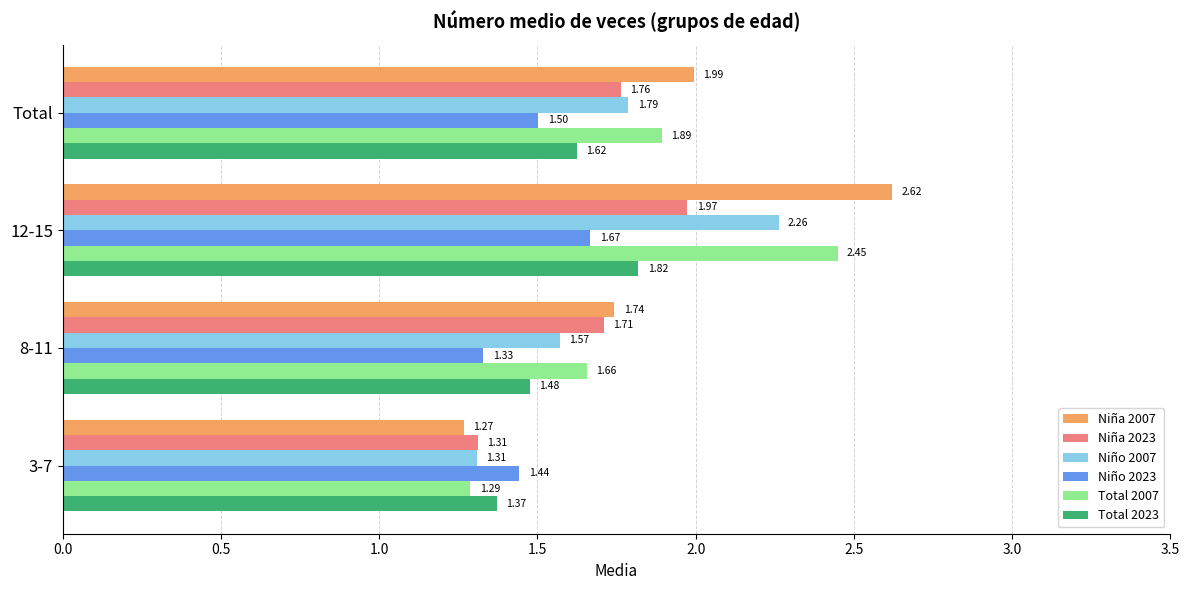

Is the value of Niño 2023 at 8-11 greater than the value of Niña 2023 at Total?

No